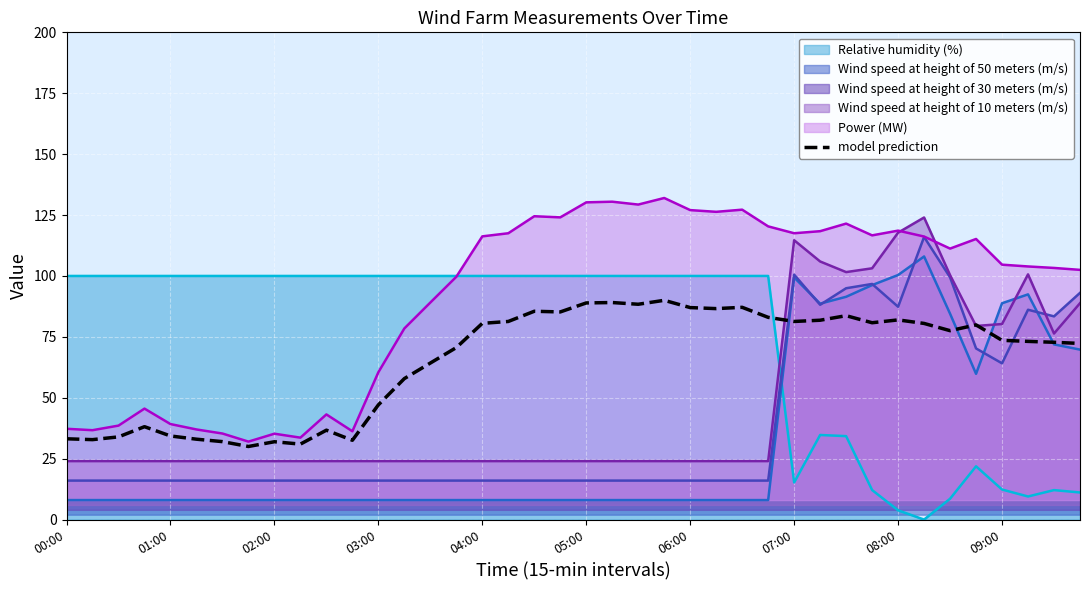

How many lines are shown in the chart?

6